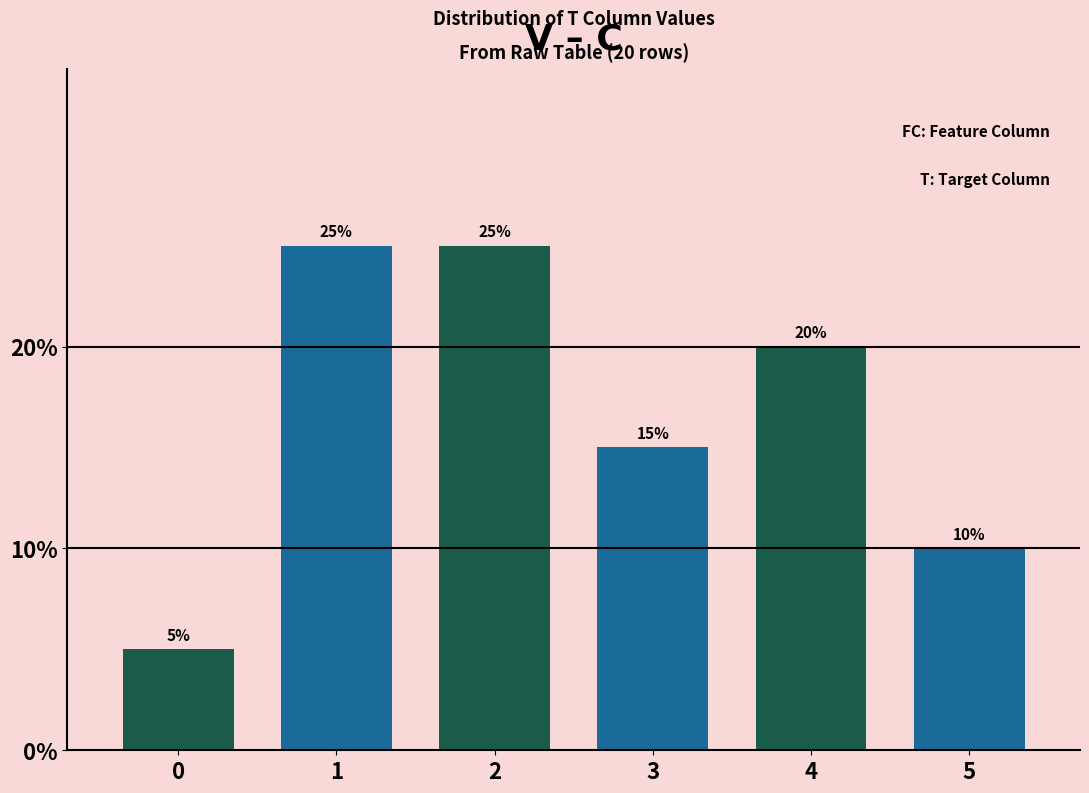

Reading right to left, extract all data points from this chart.

5=10	4=20	3=15	2=25	1=25	0=5